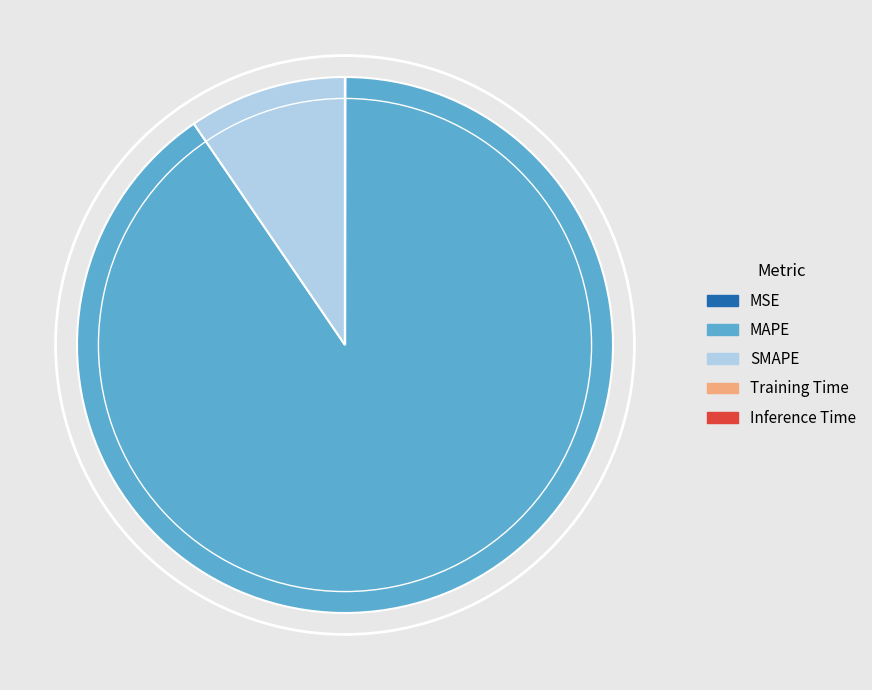

Which slice is the largest?

MAPE